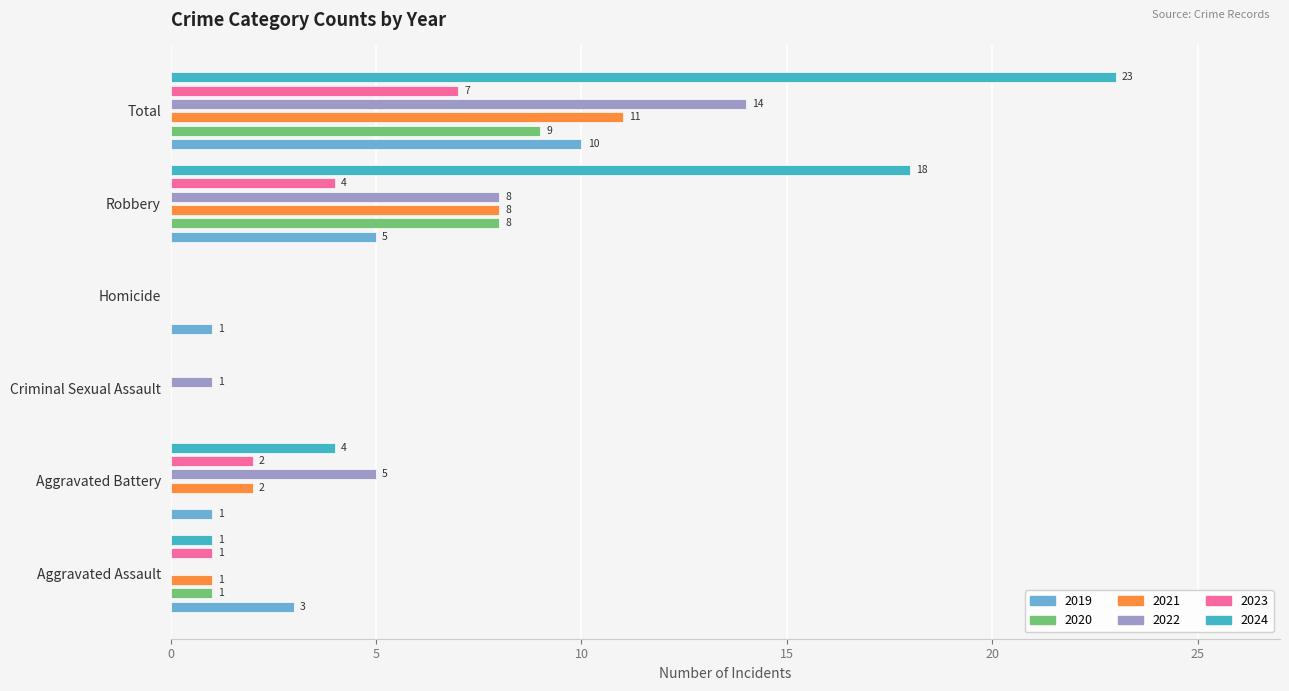

Is the value of 2022 at Aggravated Assault greater than the value of 2020 at Aggravated Battery?

No